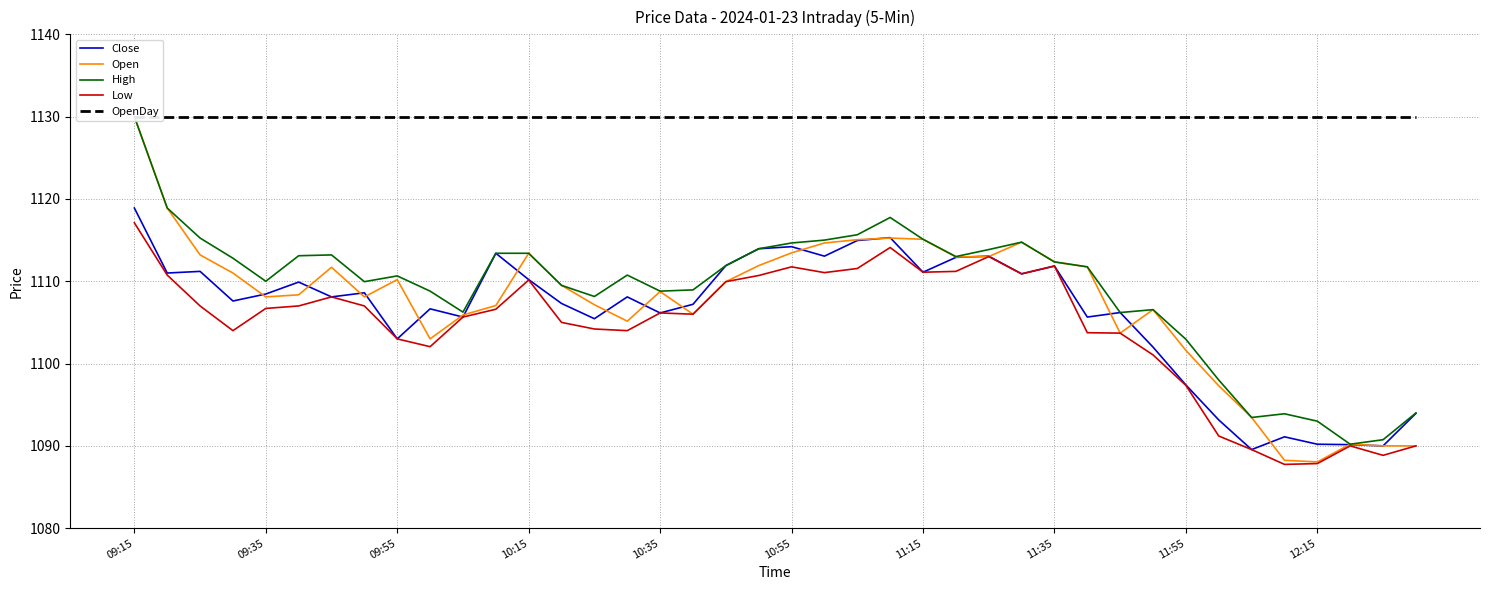

What is the difference between the maximum and minimum values in the Open series?

42.0